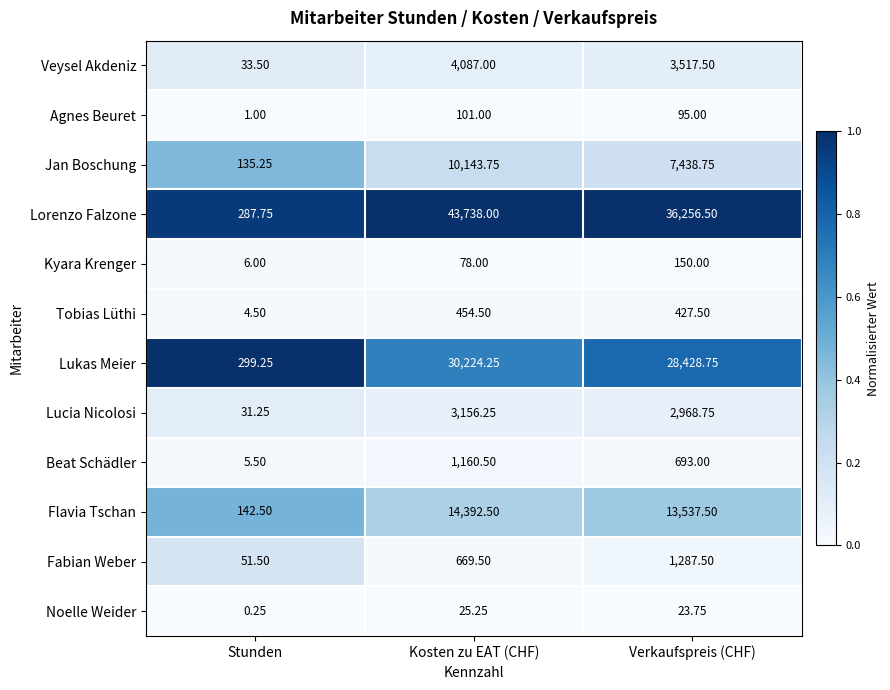

Rank the series by their maximum value, from highest to lowest.

Lorenzo Falzone, Lukas Meier, Flavia Tschan, Jan Boschung, Veysel Akdeniz, Lucia Nicolosi, Fabian Weber, Beat Schädler, Tobias Lüthi, Kyara Krenger, Agnes Beuret, Noelle Weider